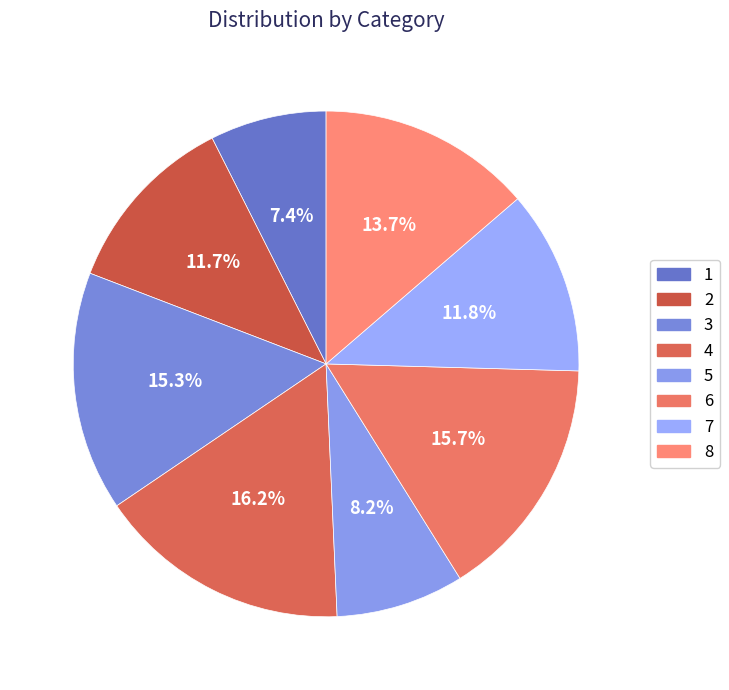

To the nearest percent, what is the average slice percentage?

12%